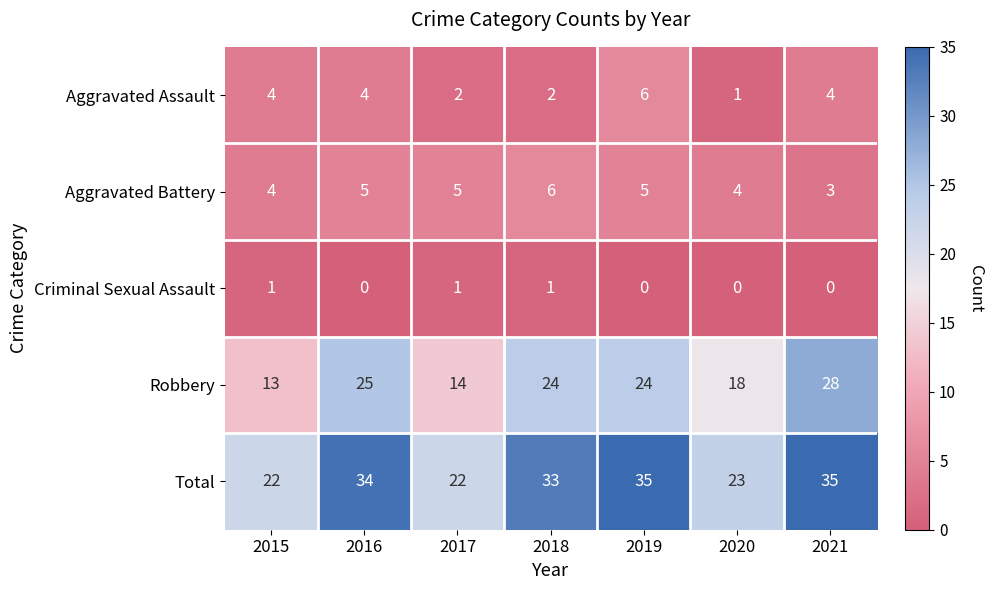

Which series has the largest total across all categories?

Total